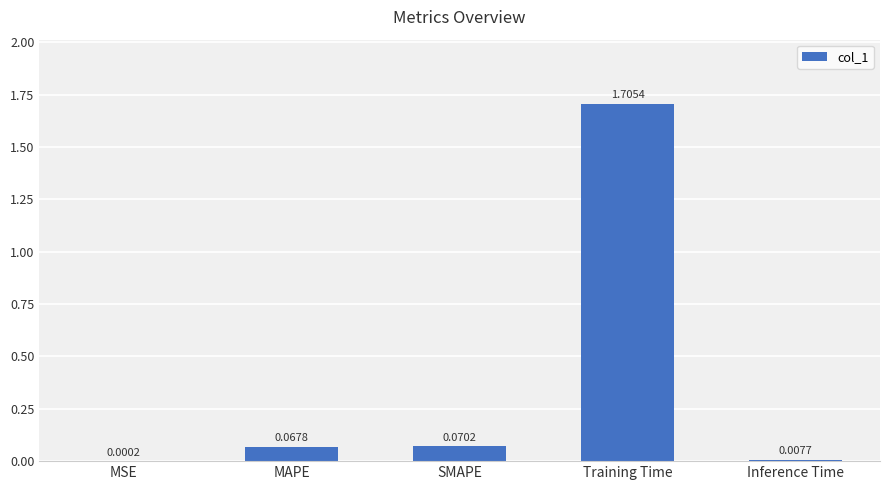

Which has a higher value, MAPE or SMAPE?

SMAPE